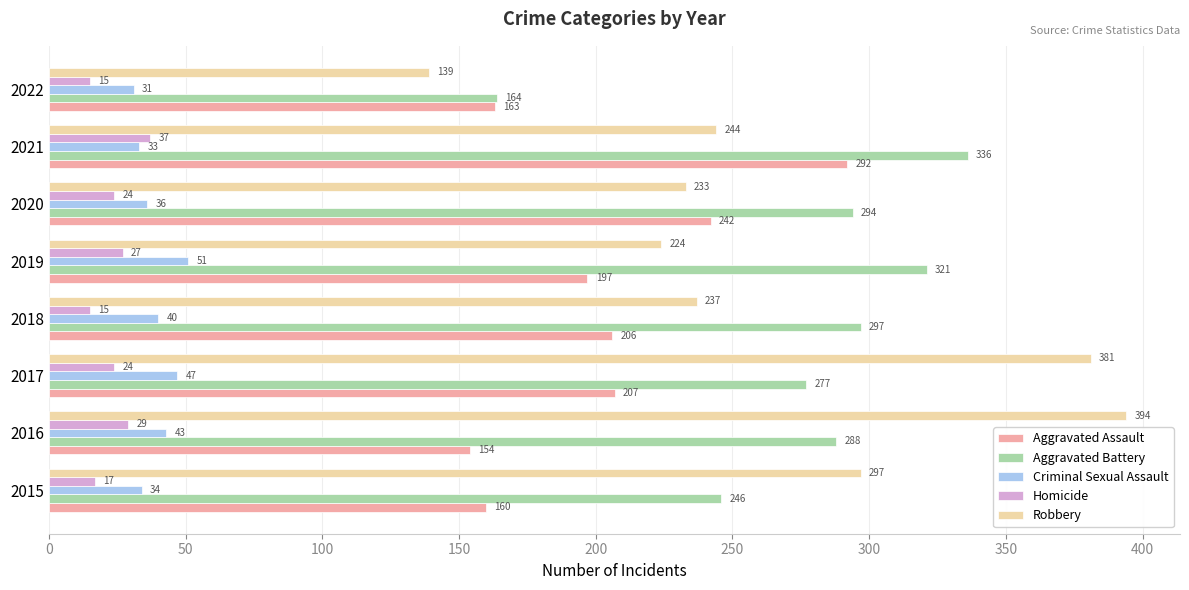

What is the difference between the second highest and minimum values in the Aggravated Assault series?

88